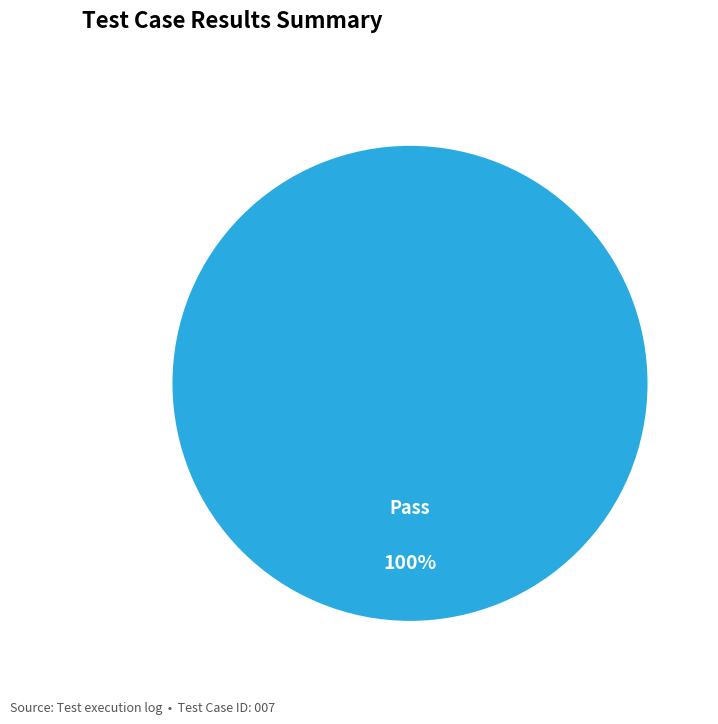

To the nearest percent, what portion does Pass represent?

100%